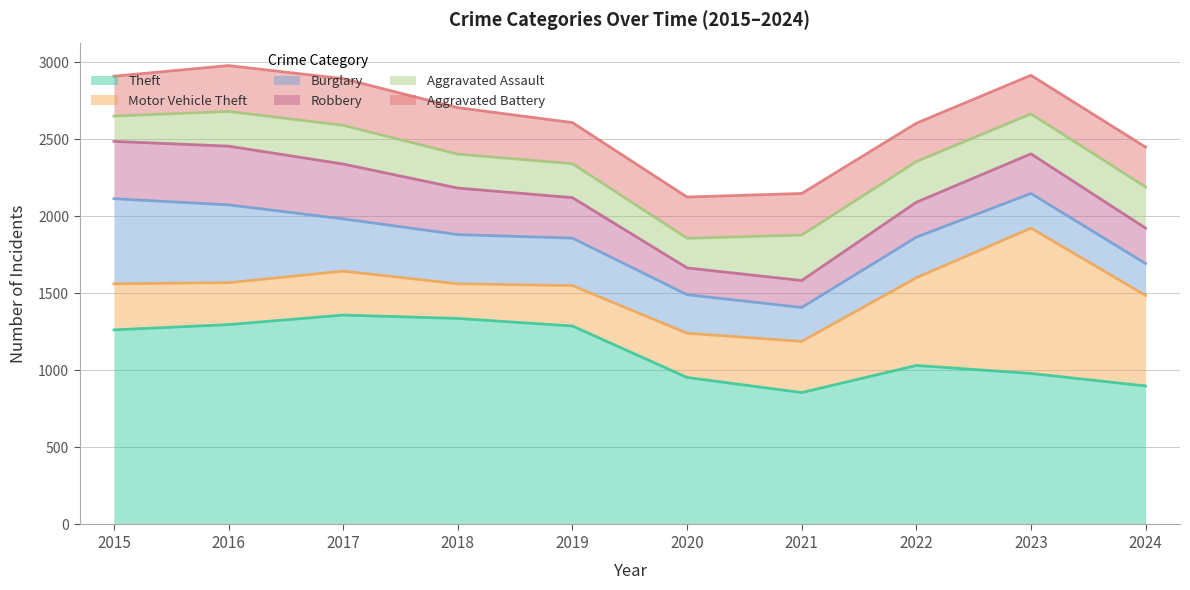

Rank the series by their maximum value, from highest to lowest.

Theft, Motor Vehicle Theft, Burglary, Robbery, Aggravated Battery, Aggravated Assault